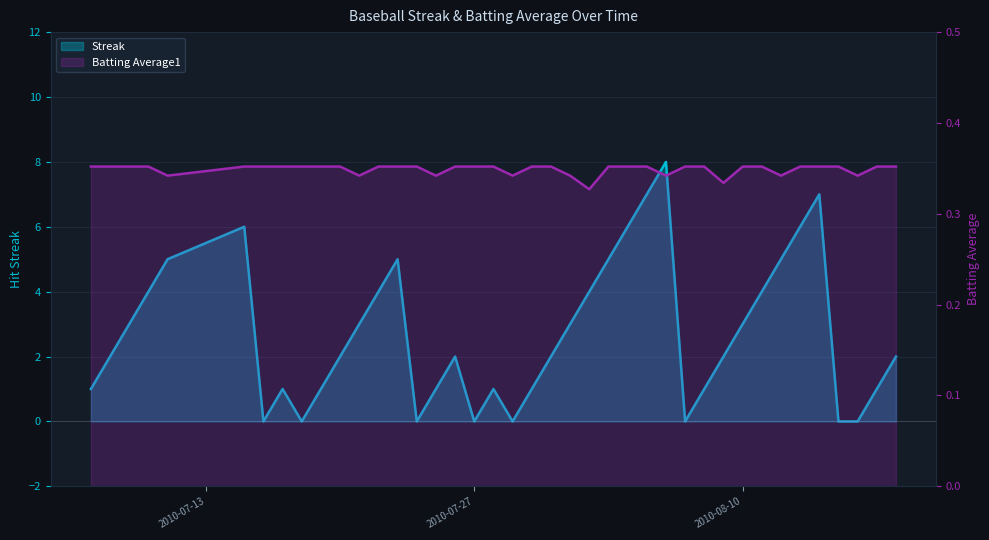

True or false: Batting Average1 and Streak intersect in this chart.

True